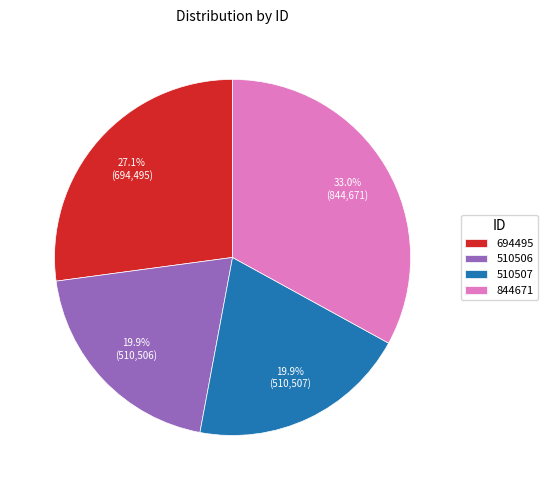

What is the largest slice in the pie chart?

844671